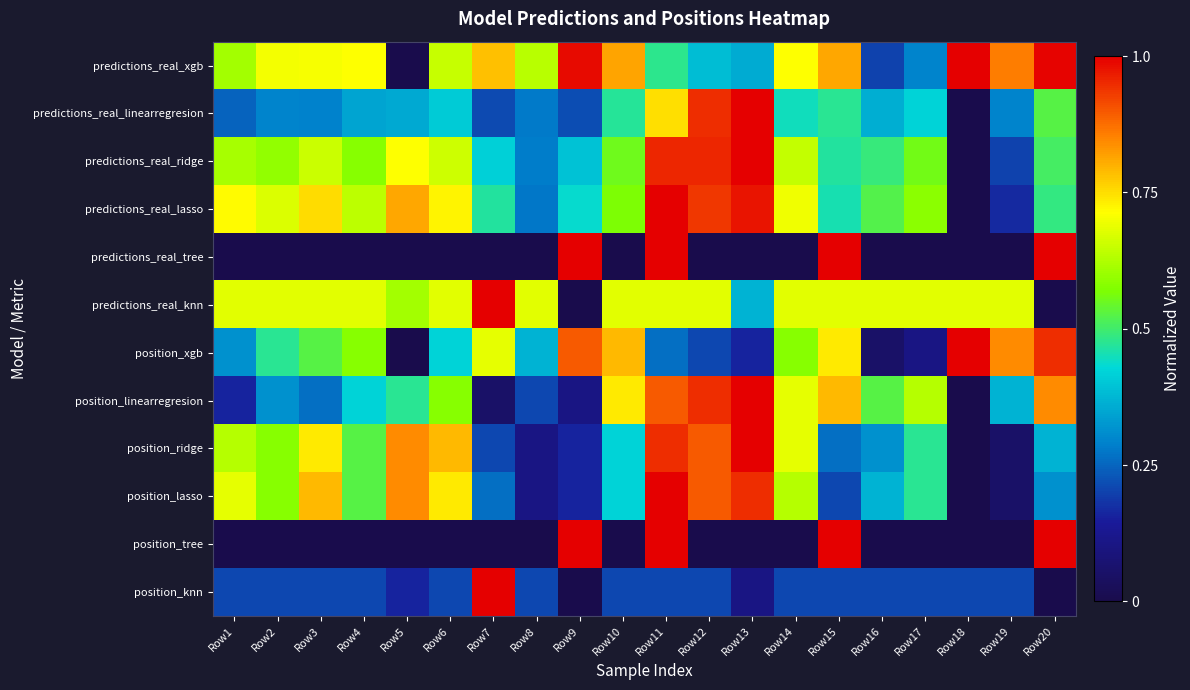

Reading right to left, extract all data points from this chart.

predictions_real_xgb: Row20=1.0	Row19=0.9	Row18=1.0	Row17=0.3	Row16=0.2	Row15=0.8	Row14=0.7	Row13=0.4	Row12=0.4	Row11=0.5	Row10=0.8	Row9=1.0	Row8=0.6	Row7=0.8	Row6=0.7	Row5=0.0	Row4=0.7	Row3=0.7	Row2=0.7	Row1=0.6
predictions_real_linearregresion: Row20=0.5	Row19=0.3	Row18=0.0	Row17=0.4	Row16=0.4	Row15=0.5	Row14=0.4	Row13=1.0	Row12=0.9	Row11=0.7	Row10=0.5	Row9=0.2	Row8=0.3	Row7=0.2	Row6=0.4	Row5=0.4	Row4=0.3	Row3=0.3	Row2=0.3	Row1=0.2
predictions_real_ridge: Row20=0.5	Row19=0.2	Row18=0.0	Row17=0.6	Row16=0.5	Row15=0.5	Row14=0.6	Row13=1.0	Row12=1.0	Row11=1.0	Row10=0.6	Row9=0.4	Row8=0.3	Row7=0.4	Row6=0.7	Row5=0.7	Row4=0.6	Row3=0.7	Row2=0.6	Row1=0.6
predictions_real_lasso: Row20=0.5	Row19=0.2	Row18=0.0	Row17=0.6	Row16=0.5	Row15=0.5	Row14=0.7	Row13=1.0	Row12=0.9	Row11=1.0	Row10=0.6	Row9=0.4	Row8=0.3	Row7=0.5	Row6=0.7	Row5=0.8	Row4=0.6	Row3=0.8	Row2=0.7	Row1=0.7
predictions_real_tree: Row20=1.0	Row19=0.0	Row18=0.0	Row17=0.0	Row16=0.0	Row15=1.0	Row14=0.0	Row13=0.0	Row12=0.0	Row11=1.0	Row10=0.0	Row9=1.0	Row8=0.0	Row7=0.0	Row6=0.0	Row5=0.0	Row4=0.0	Row3=0.0	Row2=0.0	Row1=0.0
predictions_real_knn: Row20=0.0	Row19=0.7	Row18=0.7	Row17=0.7	Row16=0.7	Row15=0.7	Row14=0.7	Row13=0.4	Row12=0.7	Row11=0.7	Row10=0.7	Row9=0.0	Row8=0.7	Row7=1.0	Row6=0.7	Row5=0.6	Row4=0.7	Row3=0.7	Row2=0.7	Row1=0.7
position_xgb: Row20=0.9	Row19=0.8	Row18=1.0	Row17=0.1	Row16=0.1	Row15=0.7	Row14=0.6	Row13=0.2	Row12=0.2	Row11=0.3	Row10=0.8	Row9=0.9	Row8=0.4	Row7=0.7	Row6=0.4	Row5=0.0	Row4=0.6	Row3=0.5	Row2=0.5	Row1=0.3
position_linearregresion: Row20=0.8	Row19=0.4	Row18=0.0	Row17=0.6	Row16=0.5	Row15=0.8	Row14=0.7	Row13=1.0	Row12=0.9	Row11=0.9	Row10=0.7	Row9=0.1	Row8=0.2	Row7=0.1	Row6=0.6	Row5=0.5	Row4=0.4	Row3=0.3	Row2=0.3	Row1=0.2
position_ridge: Row20=0.4	Row19=0.1	Row18=0.0	Row17=0.5	Row16=0.3	Row15=0.3	Row14=0.7	Row13=1.0	Row12=0.9	Row11=0.9	Row10=0.4	Row9=0.2	Row8=0.1	Row7=0.2	Row6=0.8	Row5=0.8	Row4=0.5	Row3=0.7	Row2=0.6	Row1=0.6
position_lasso: Row20=0.3	Row19=0.1	Row18=0.0	Row17=0.5	Row16=0.4	Row15=0.2	Row14=0.6	Row13=0.9	Row12=0.9	Row11=1.0	Row10=0.4	Row9=0.2	Row8=0.1	Row7=0.3	Row6=0.7	Row5=0.8	Row4=0.5	Row3=0.8	Row2=0.6	Row1=0.7
position_tree: Row20=1.0	Row19=0.0	Row18=0.0	Row17=0.0	Row16=0.0	Row15=1.0	Row14=0.0	Row13=0.0	Row12=0.0	Row11=1.0	Row10=0.0	Row9=1.0	Row8=0.0	Row7=0.0	Row6=0.0	Row5=0.0	Row4=0.0	Row3=0.0	Row2=0.0	Row1=0.0
position_knn: Row20=0.0	Row19=0.2	Row18=0.2	Row17=0.2	Row16=0.2	Row15=0.2	Row14=0.2	Row13=0.1	Row12=0.2	Row11=0.2	Row10=0.2	Row9=0.0	Row8=0.2	Row7=1.0	Row6=0.2	Row5=0.2	Row4=0.2	Row3=0.2	Row2=0.2	Row1=0.2